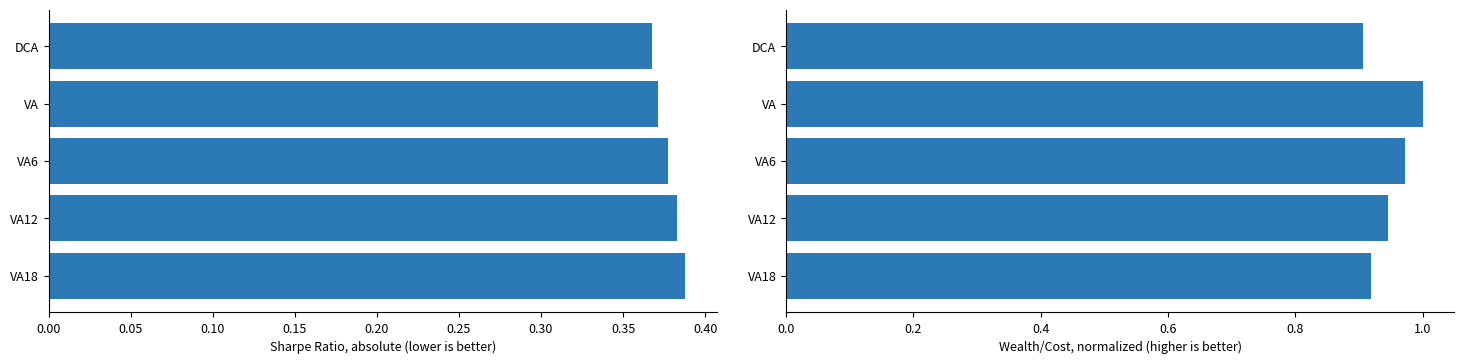

The value of Wealth/Cost at VA6 is 1.0. True or false?

True